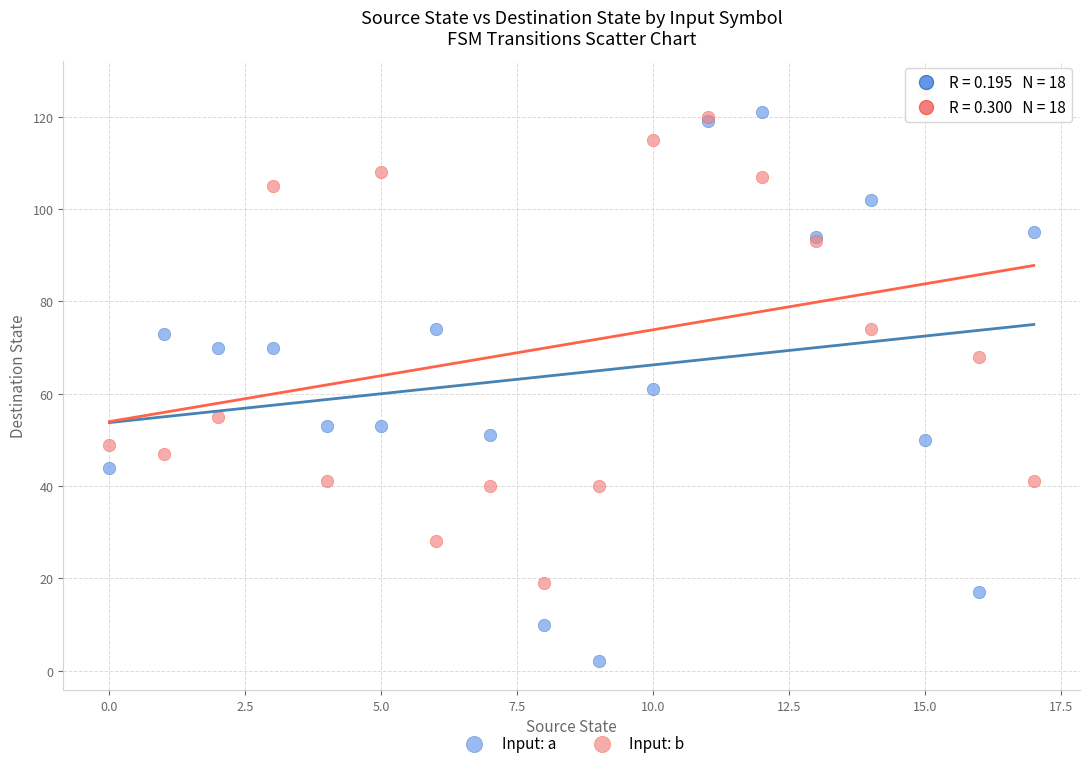

What are all the series names shown in the legend?

Input: a, Input: b